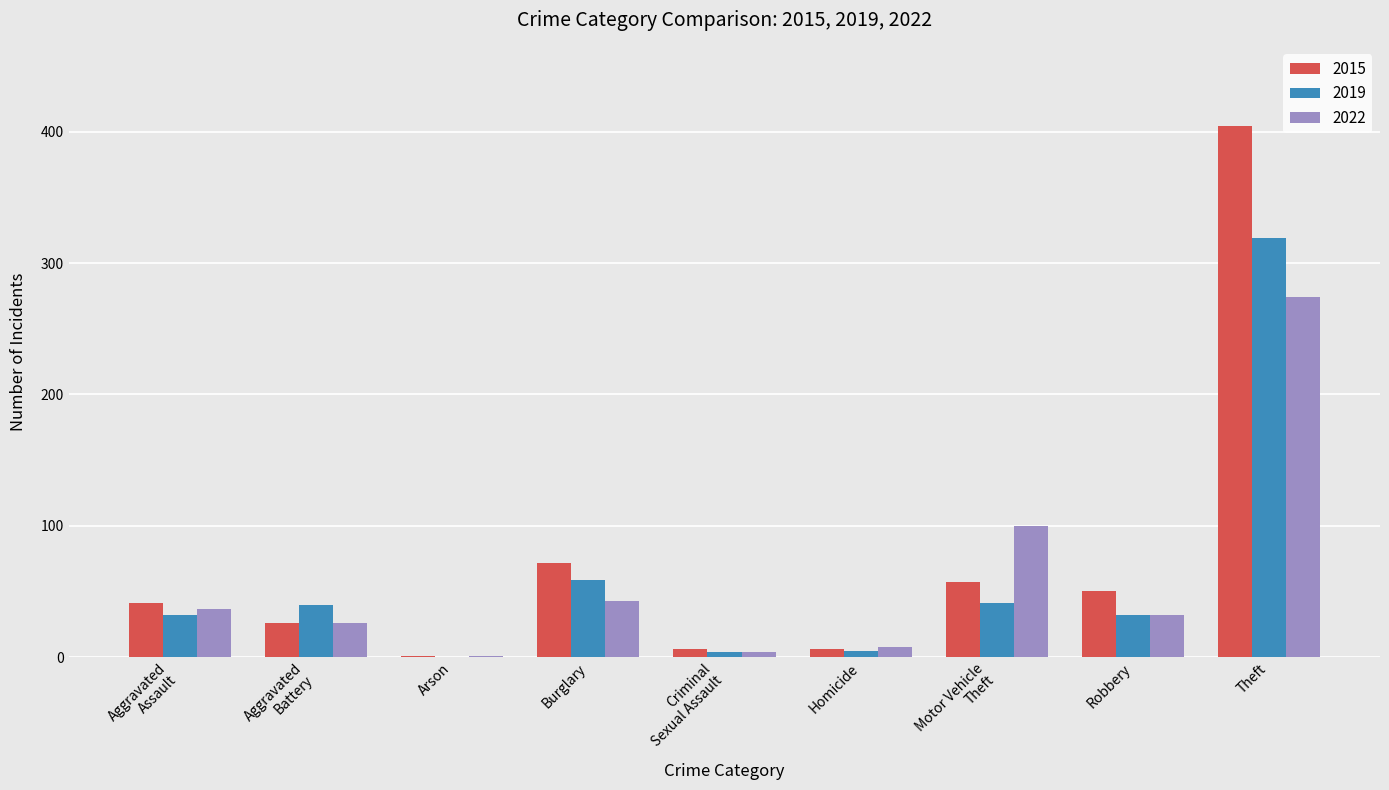

What is the maximum value for 2015?

404